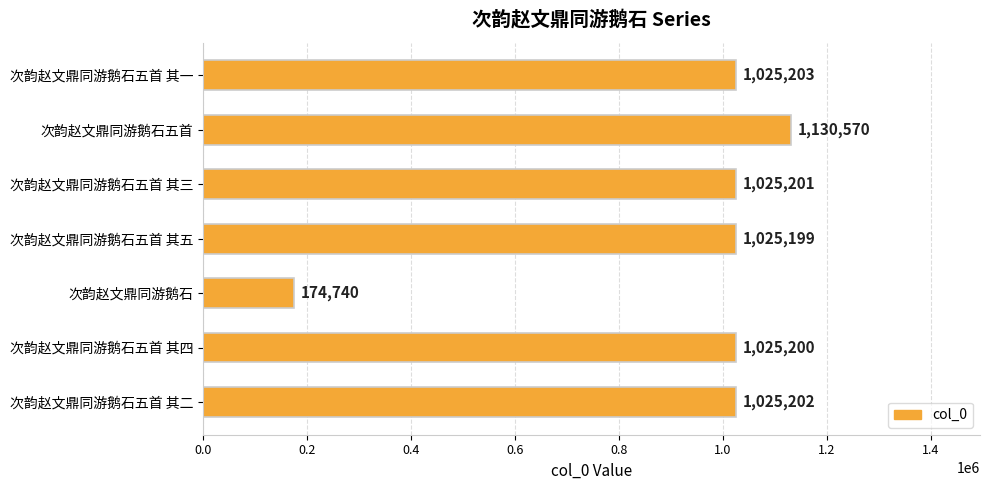

Approximately how many times larger is the value at 次韵赵文鼎同游鹅石五首 compared to 次韵赵文鼎同游鹅石五首 其二?

1.1